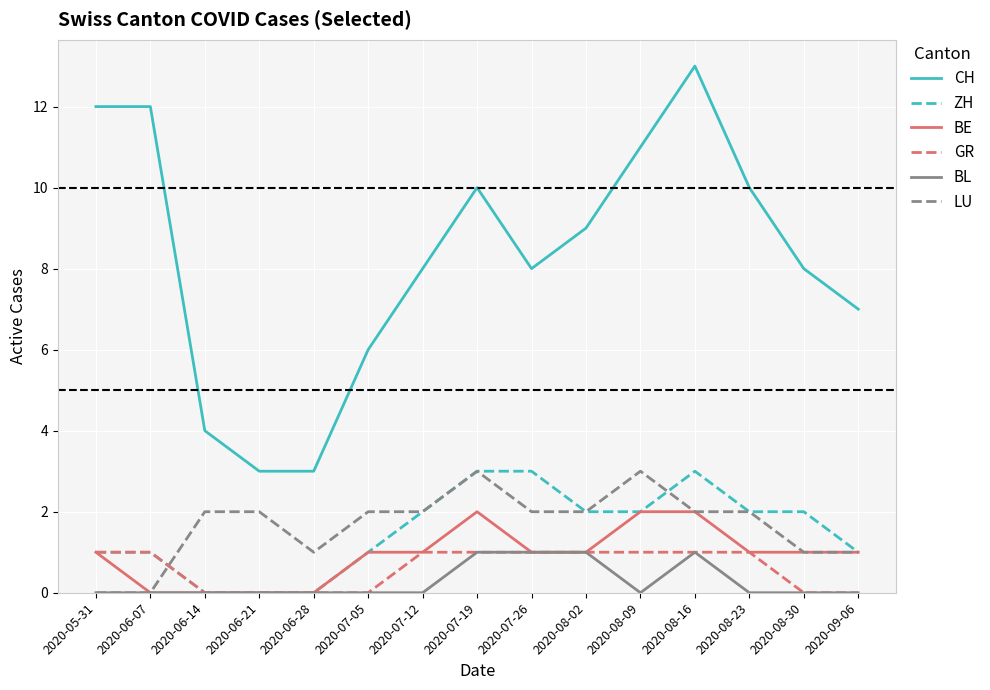

Which series has the widest spread of values?

CH